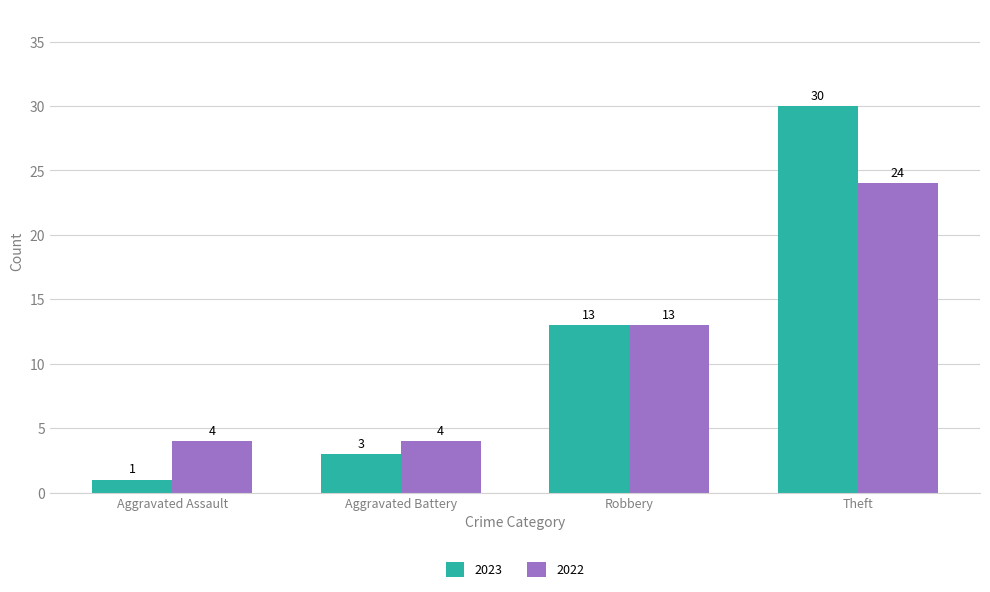

Reading right to left, transcribe all the data shown in this chart.

2023: Theft=30	Robbery=13	Aggravated Battery=3	Aggravated Assault=1
2022: Theft=24	Robbery=13	Aggravated Battery=4	Aggravated Assault=4